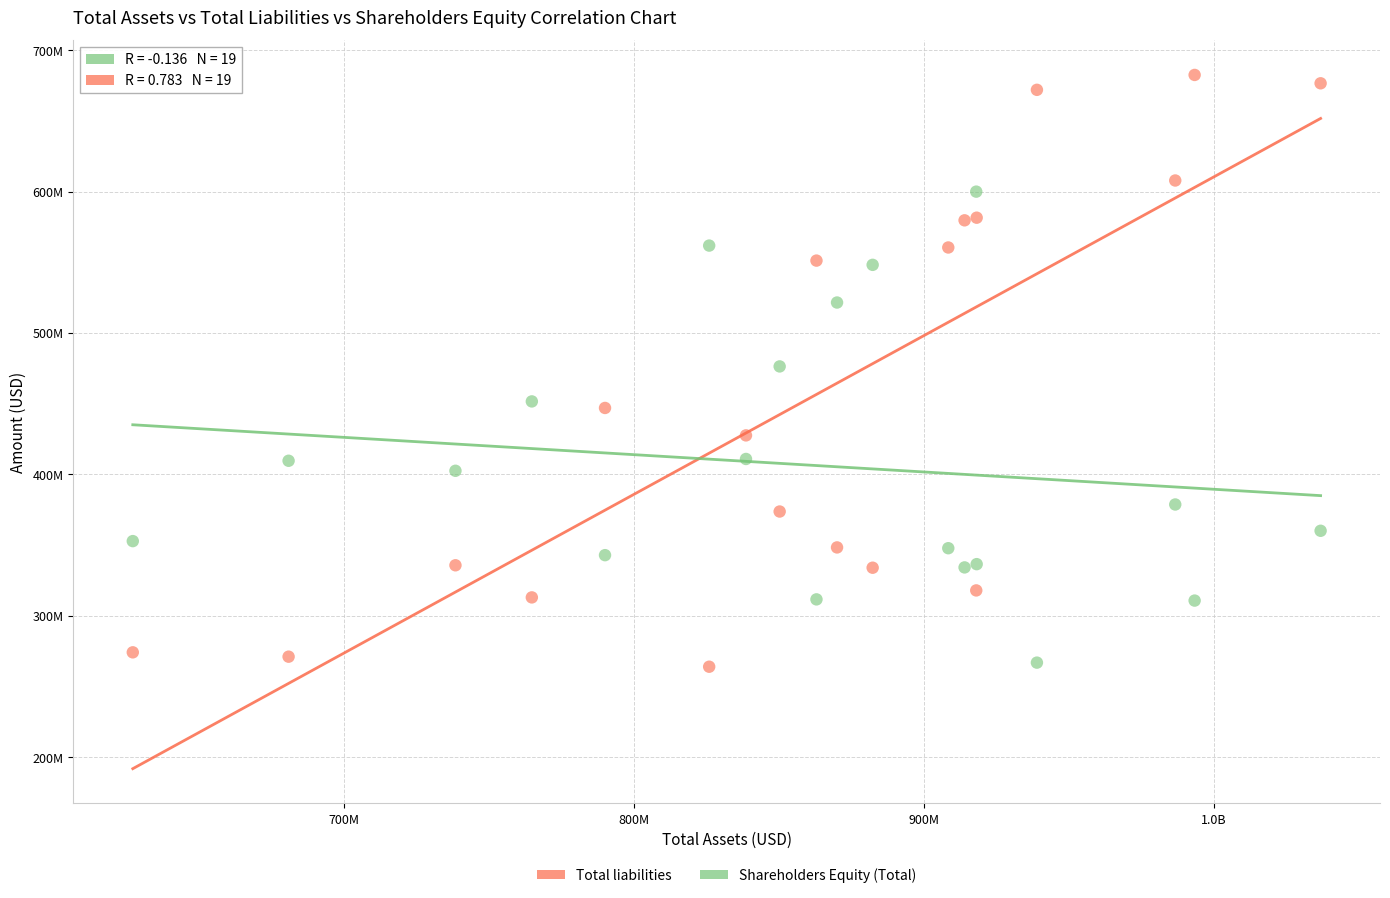

Which series contains the highest Y value?

Total liabilities